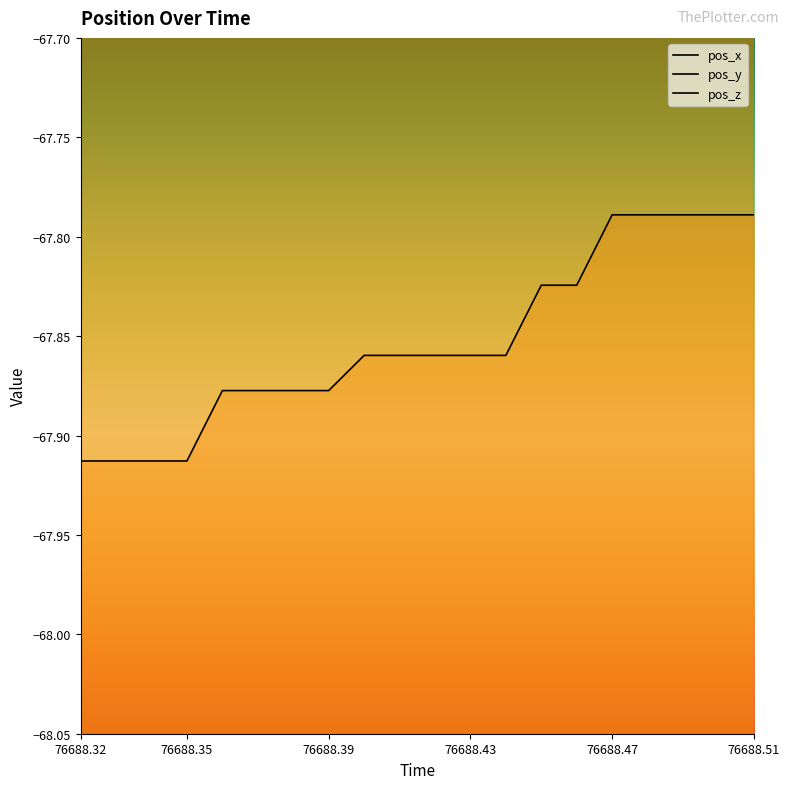

What position from the left is 76688.4?

9